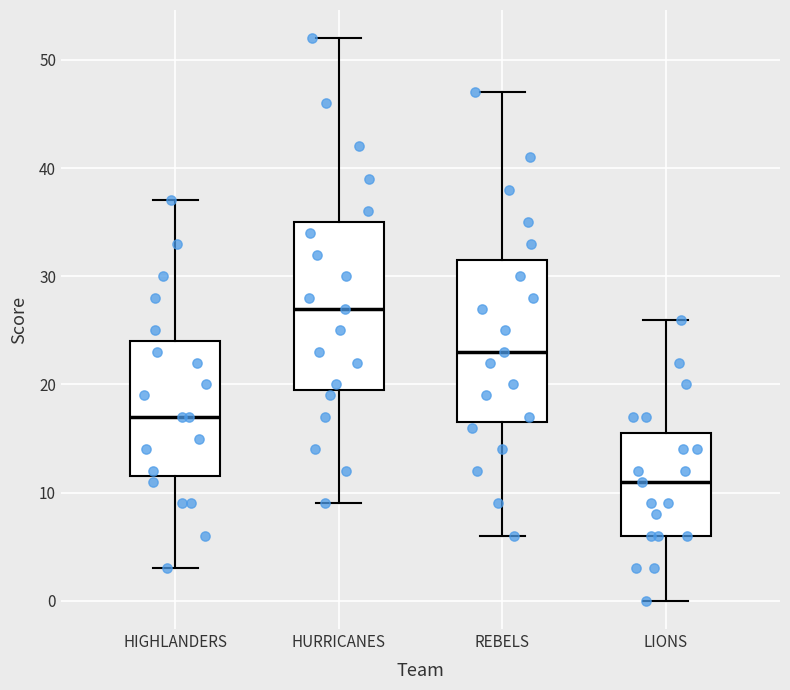

Reading left to right, read every box against the y-axis: the position of its median line, the range the box covers, and the ends of its whiskers. The values are not printed on the chart, so give them approximately, as read against the axis.

HIGHLANDERS: median 17, box 12 to 24, whiskers 3 to 37
HURRICANES: median 27, box 20 to 35, whiskers 9 to 52
REBELS: median 23, box 17 to 32, whiskers 6 to 47
LIONS: median 11, box 6 to 16, whiskers 0 to 26